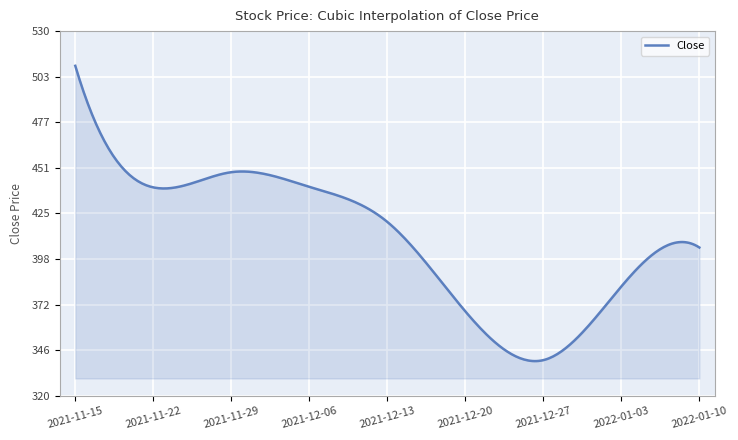

What is the difference between the maximum and minimum values?

170.2